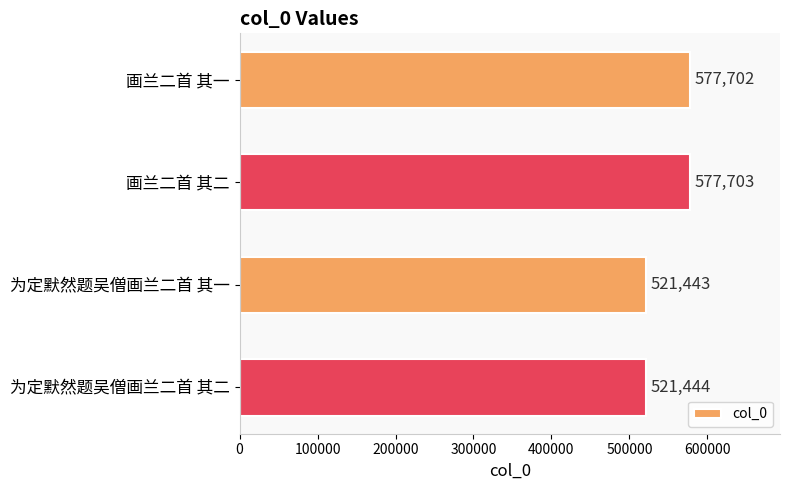

Reading top to bottom, transcribe all the data shown in this chart.

577702	577703	521443	521444